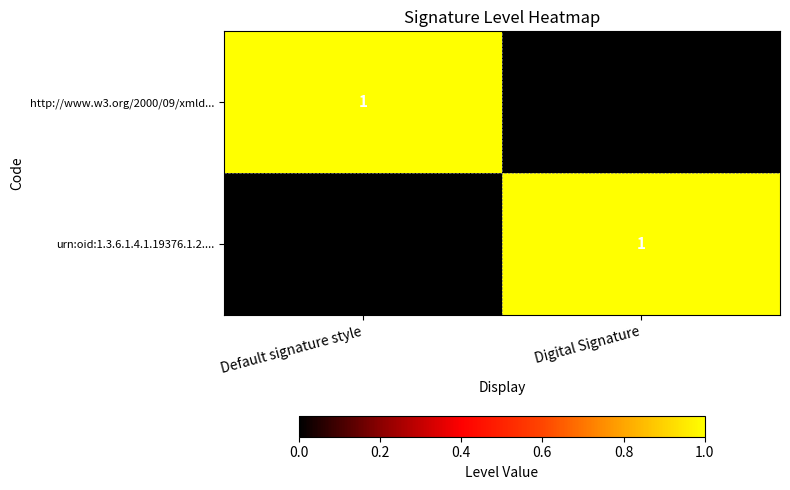

Is the value of http://www.w3.org/2000/09/xmld... at Default signature style greater than the value of urn:oid:1.3.6.1.4.1.19376.1.2.... at Default signature style?

Yes